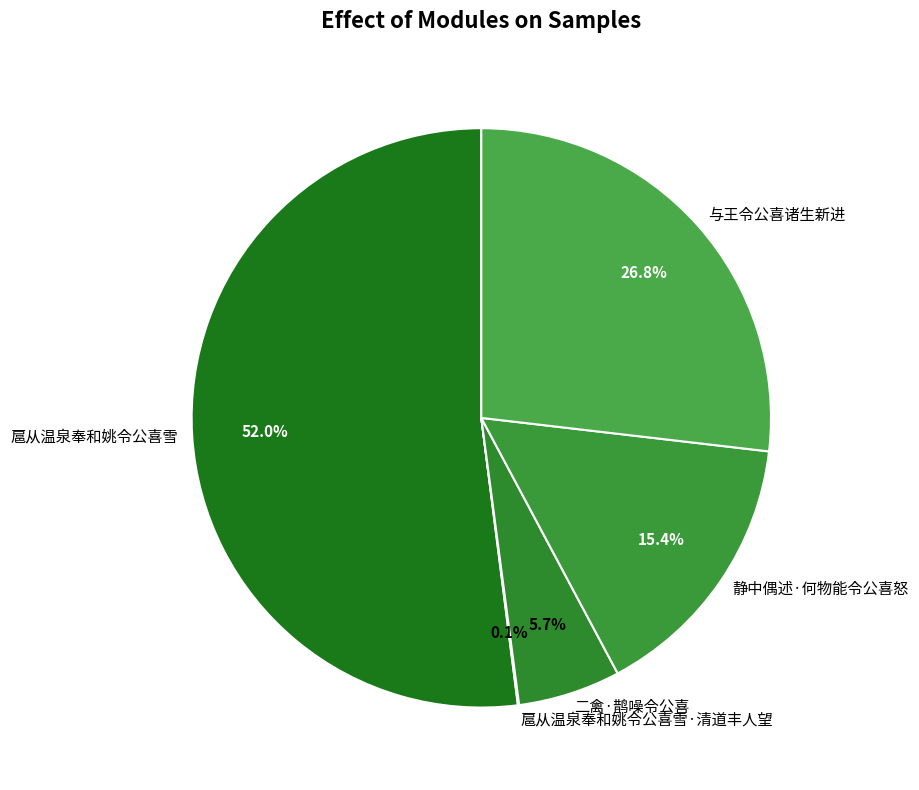

To the nearest percent, what percentage of the pie is 扈从温泉奉和姚令公喜雪?

52%